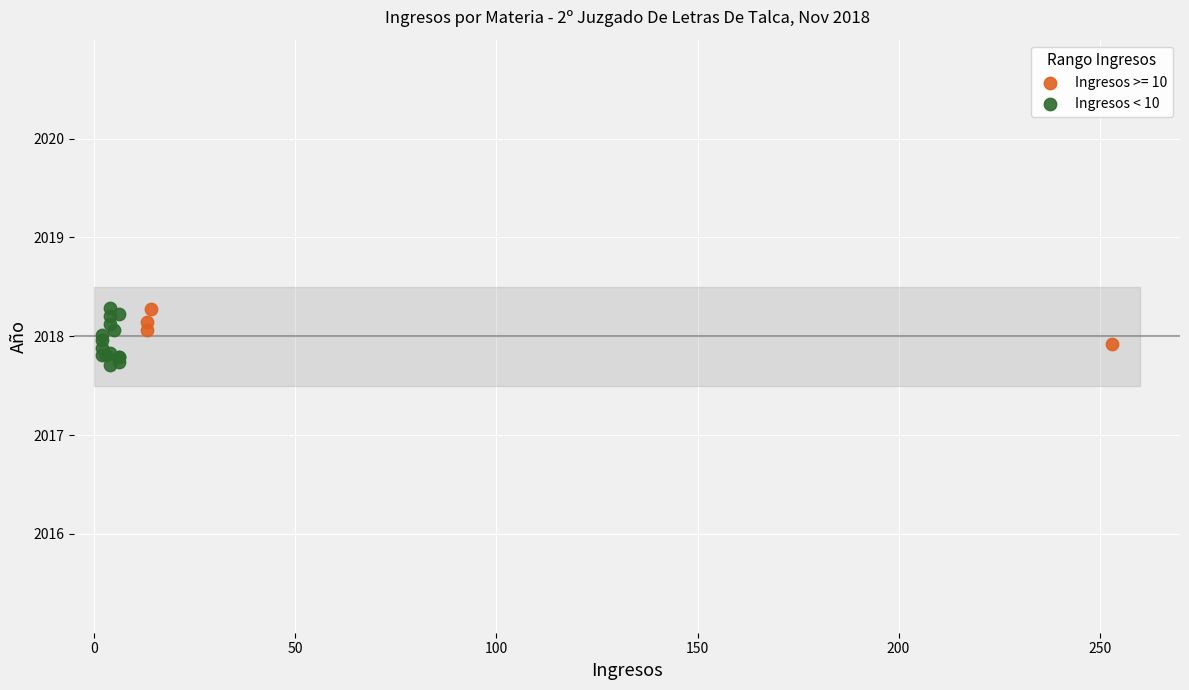

Which series has the widest spread of Y values?

Ingresos < 10